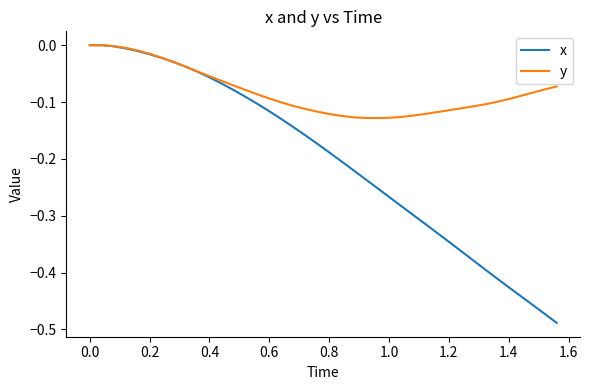

Does the chart have visible grid lines?

No